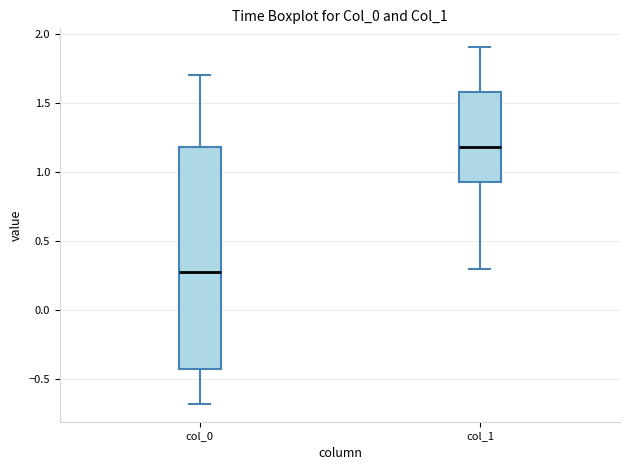

Comparing the boxes themselves (not the whiskers), which one is the tallest?

col_0